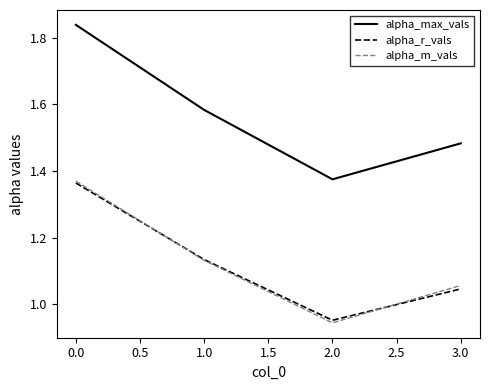

The value of alpha_r_vals at 2.0 is 0.5. True or false?

False